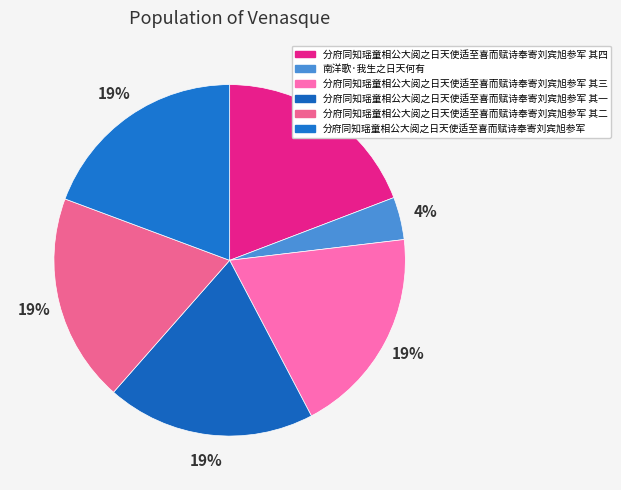

Rank the categories by value from lowest to highest.

南洋歌·我生之日天何有, 分府同知瑶童相公大阅之日天使适至喜而赋诗奉寄刘宾旭参军 其一, 分府同知瑶童相公大阅之日天使适至喜而赋诗奉寄刘宾旭参军 其二, 分府同知瑶童相公大阅之日天使适至喜而赋诗奉寄刘宾旭参军 其三, 分府同知瑶童相公大阅之日天使适至喜而赋诗奉寄刘宾旭参军 其四, 分府同知瑶童相公大阅之日天使适至喜而赋诗奉寄刘宾旭参军